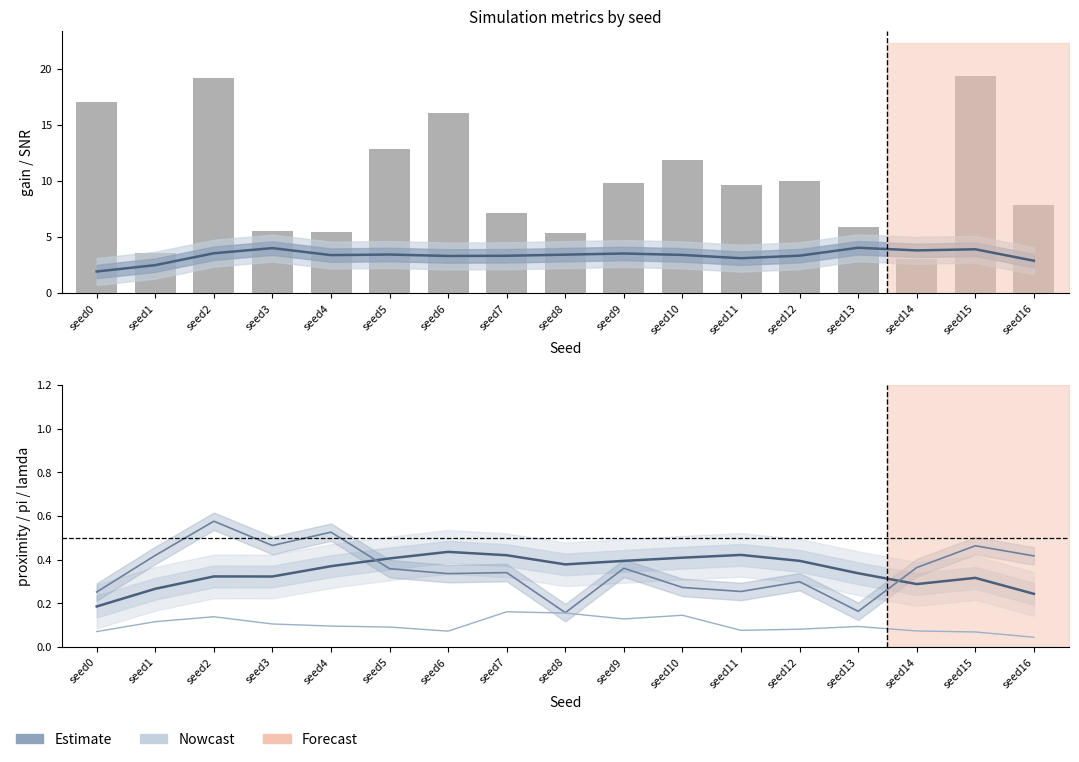

Rank the categories by pi value from highest to lowest.

seed7, seed8, seed10, seed2, seed9, seed1, seed3, seed4, seed13, seed5, seed12, seed11, seed14, seed6, seed0, seed15, seed16